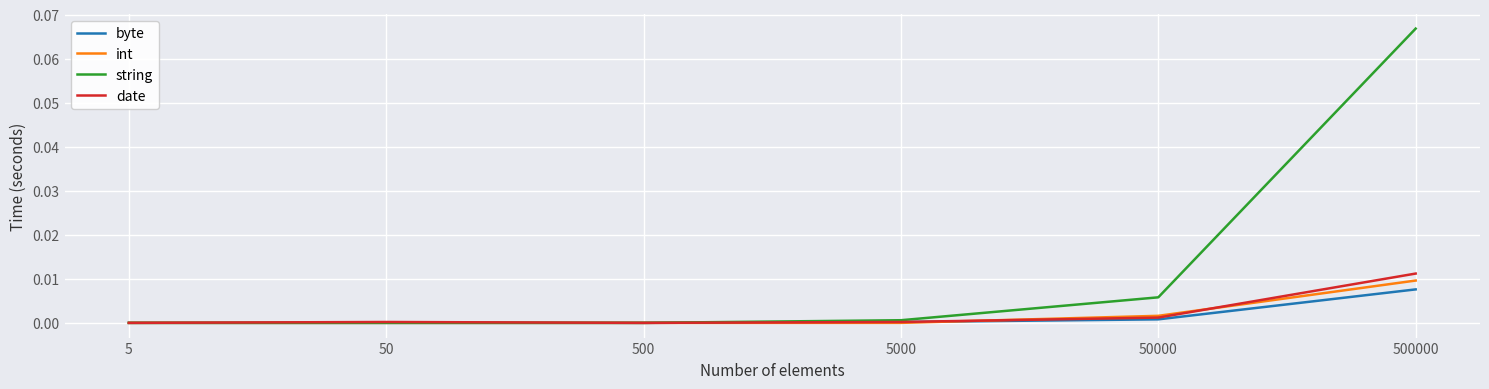

Is the value of date at 50 greater than the value of string at 50000?

No